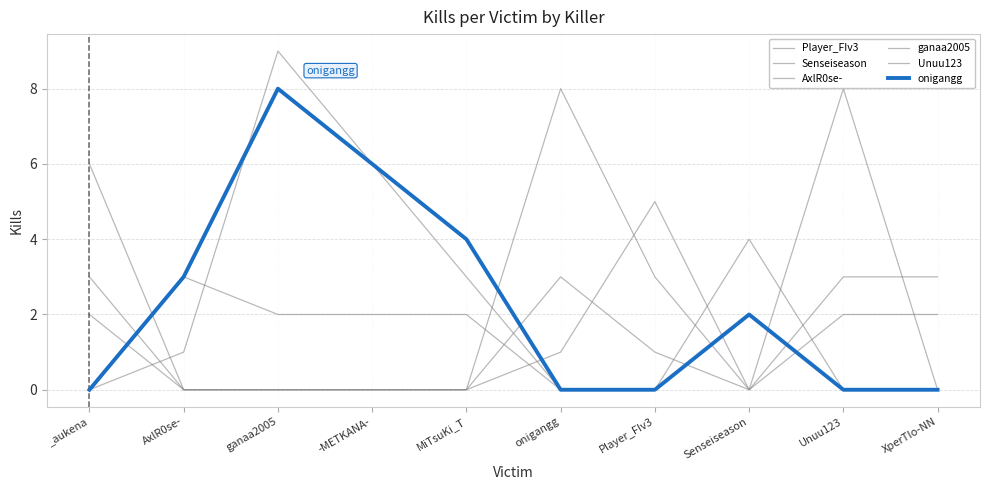

Is the value of Senseiseason at AxlR0se- greater than the value of ganaa2005 at -METKANA-?

No